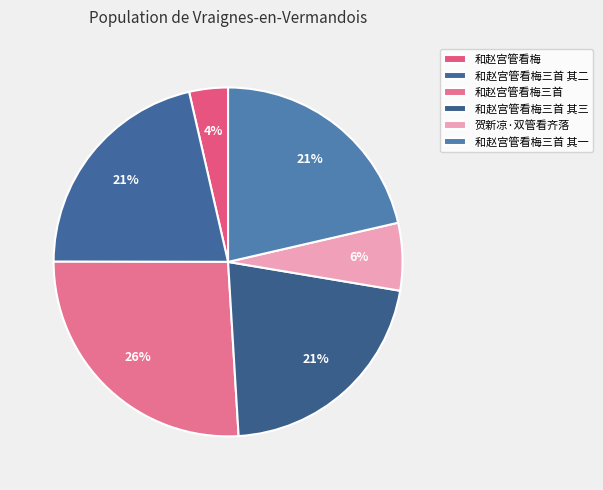

Which category has the smallest portion of the pie?

和赵宫管看梅